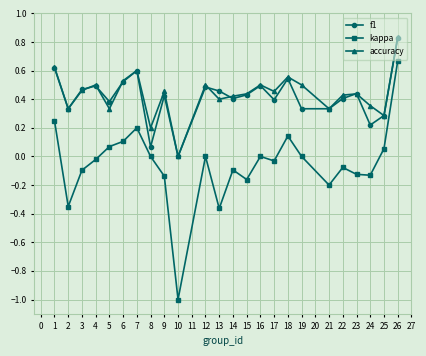

The value of accuracy at 17 is 0.6. True or false?

False